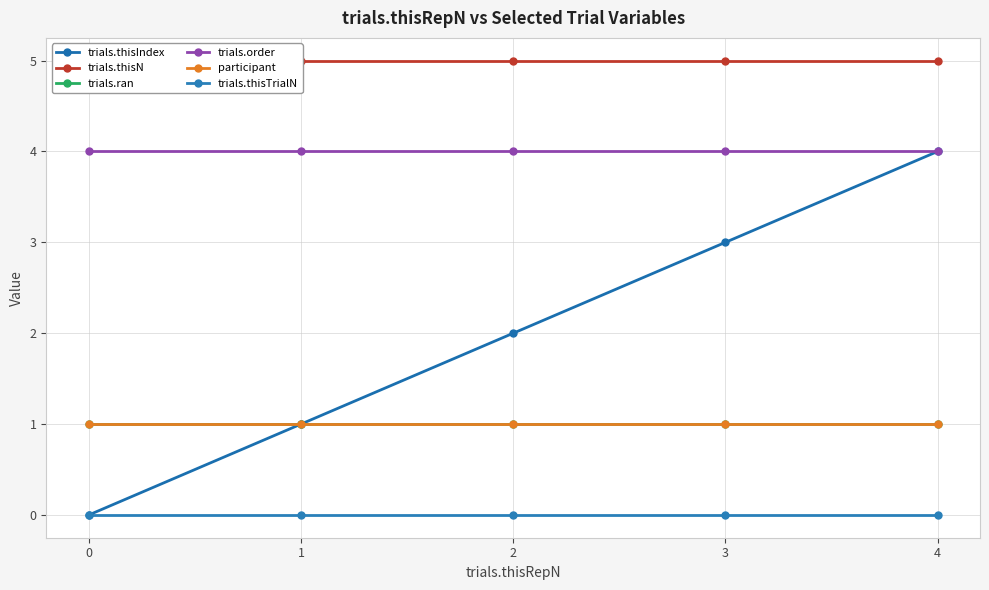

Reading left to right, extract all data points from this chart.

trials.thisIndex: 0=0	1=1	2=2	3=3	4=4
trials.thisN: 0=5	1=5	2=5	3=5	4=5
trials.ran: 0=1	1=1	2=1	3=1	4=1
trials.order: 0=4	1=4	2=4	3=4	4=4
participant: 0=1	1=1	2=1	3=1	4=1
trials.thisTrialN: 0=0	1=0	2=0	3=0	4=0